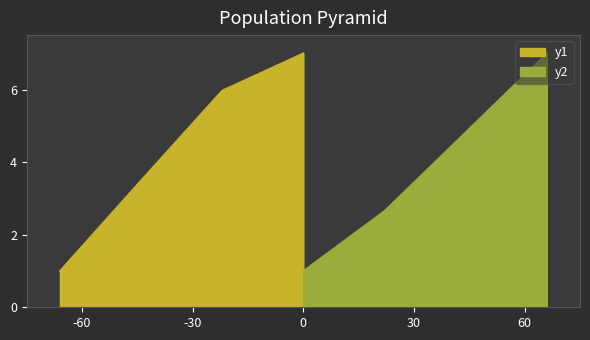

Rank the series by their maximum value, from lowest to highest.

y1, y2